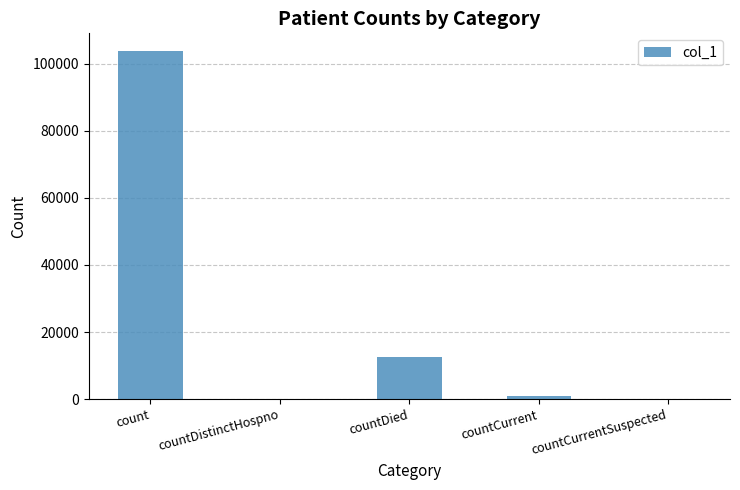

Count the number of data series in this chart.

1